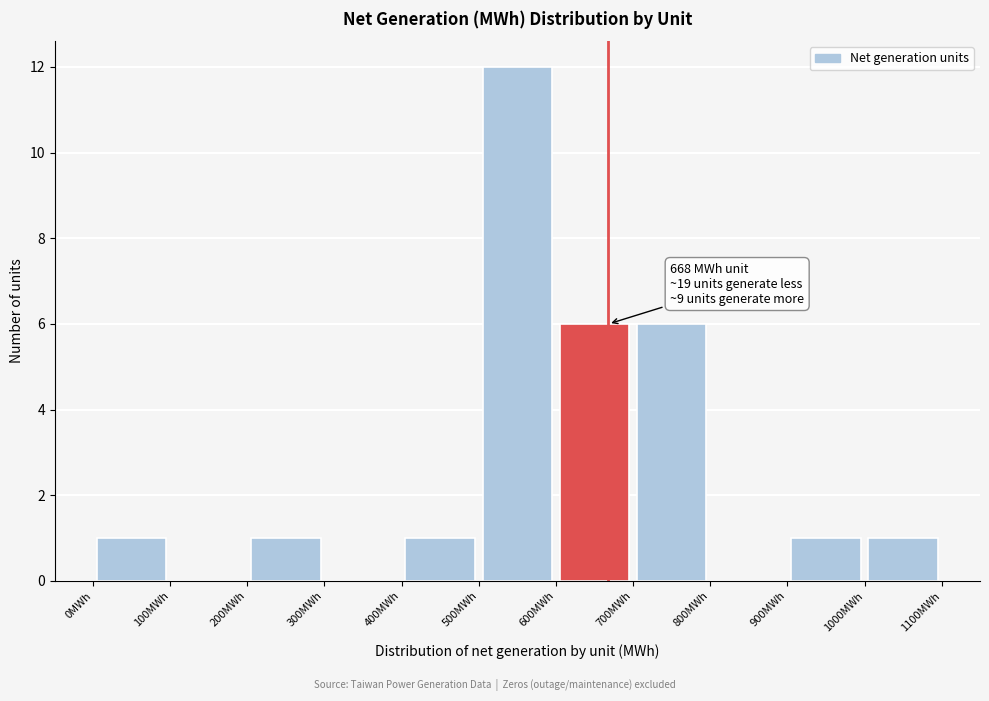

Over which range of the x-axis is the bar tallest?

500 to 600